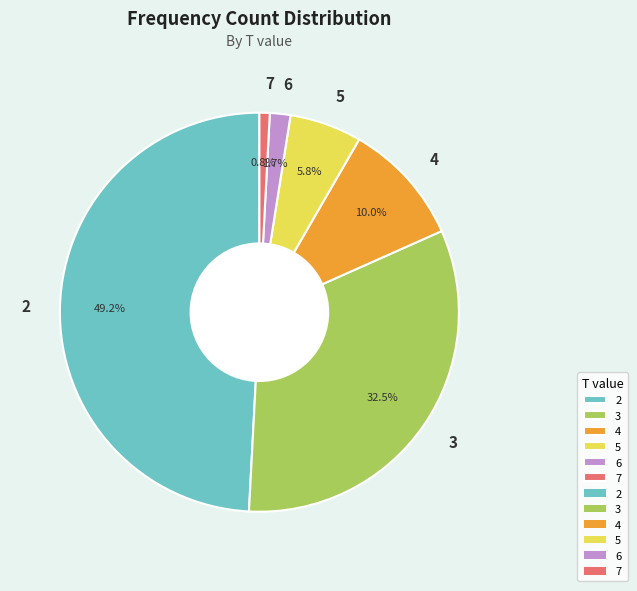

To the nearest percent, what is the difference between the 4 and 5 slice percentages?

4%